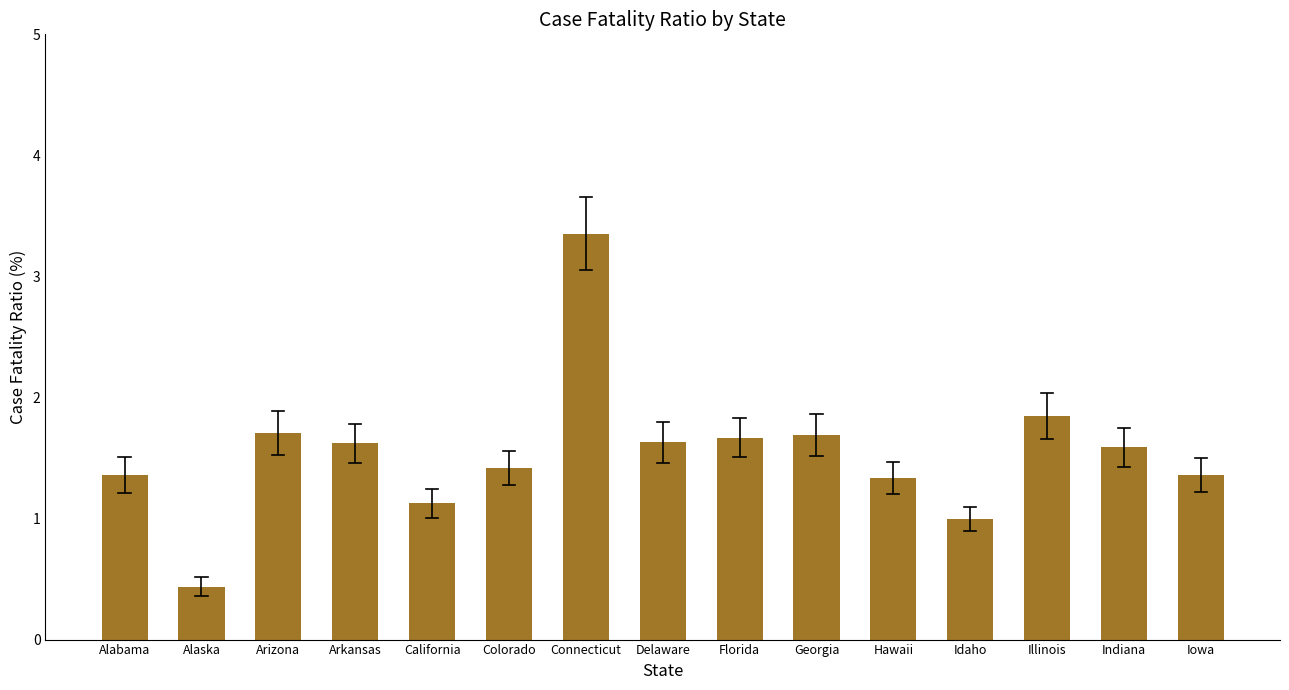

What is the difference between the values at Connecticut and Alaska?

2.9